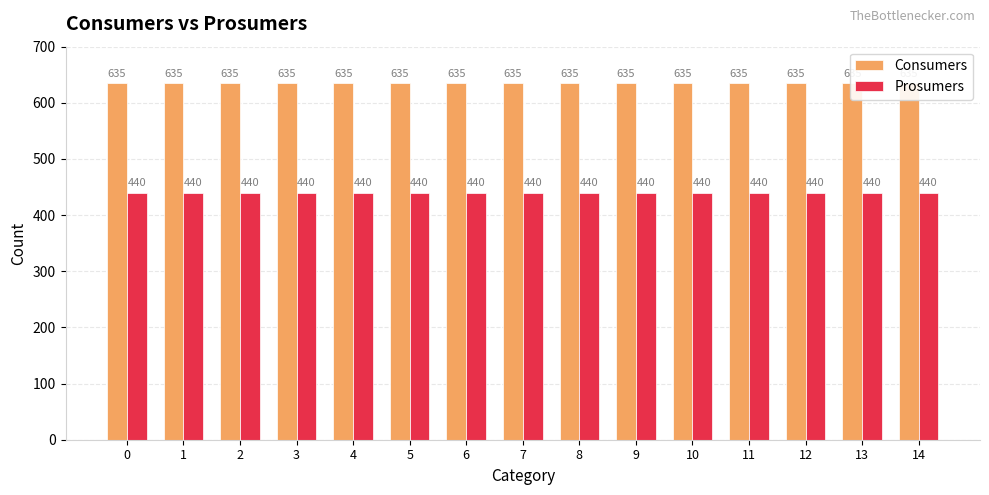

Rank the series at 9 from lowest to highest value.

Prosumers, Consumers